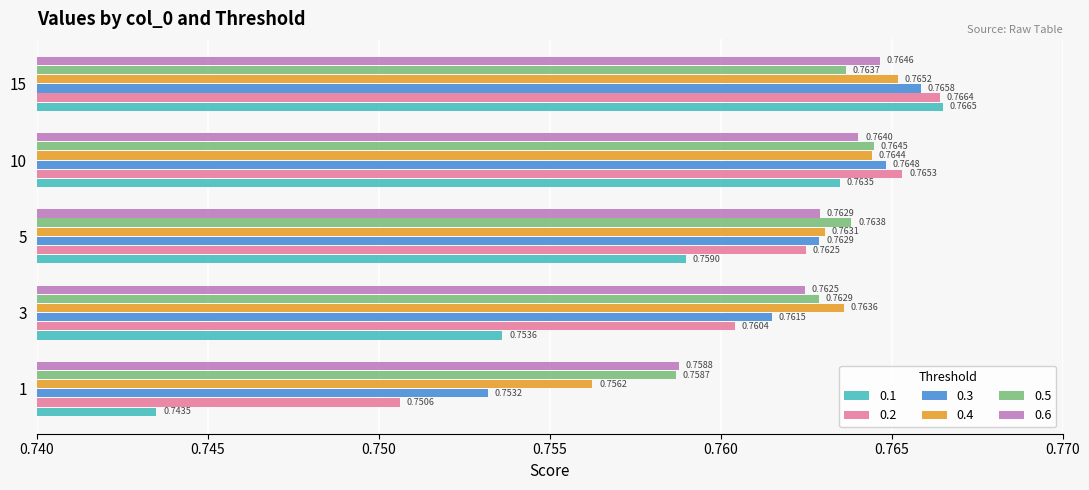

Which label corresponds to the largest value in the chart?

15